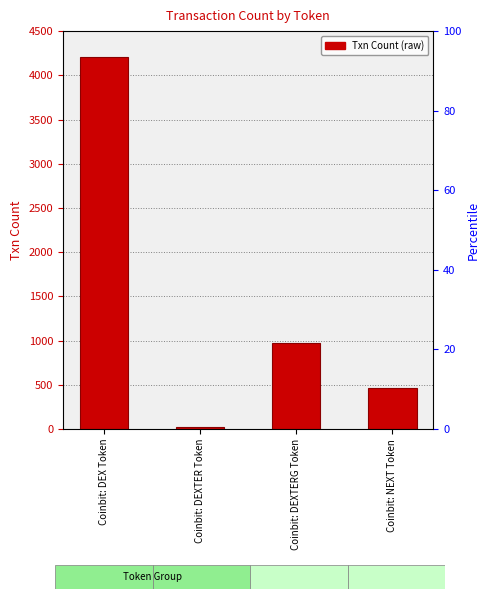

Which label corresponds to the smallest value in the chart?

Coinbit: DEXTER Token